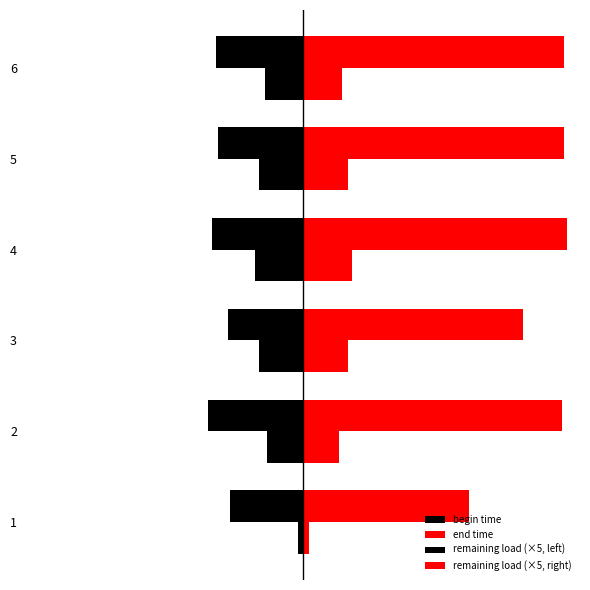

What is the value of the remaining load (×5, right) bar at the 6th from the left?

106.0